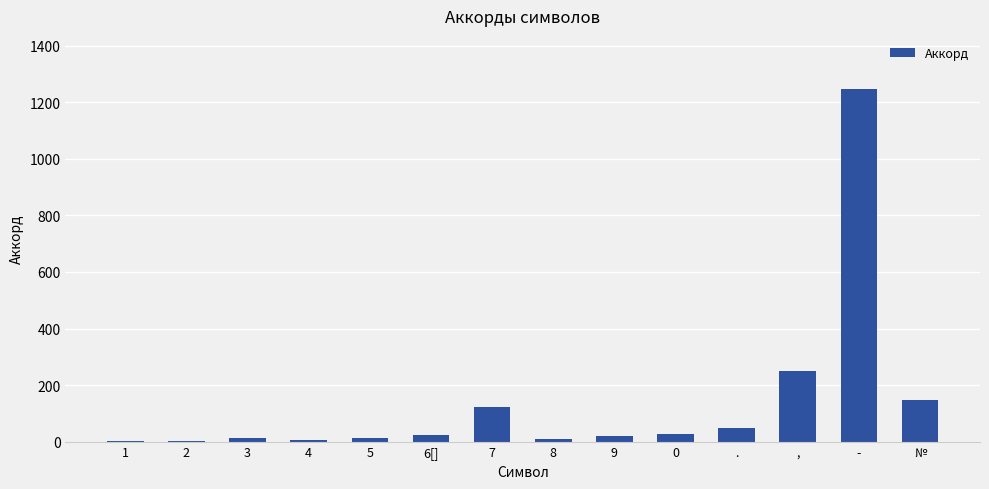

Read the value at ..

48